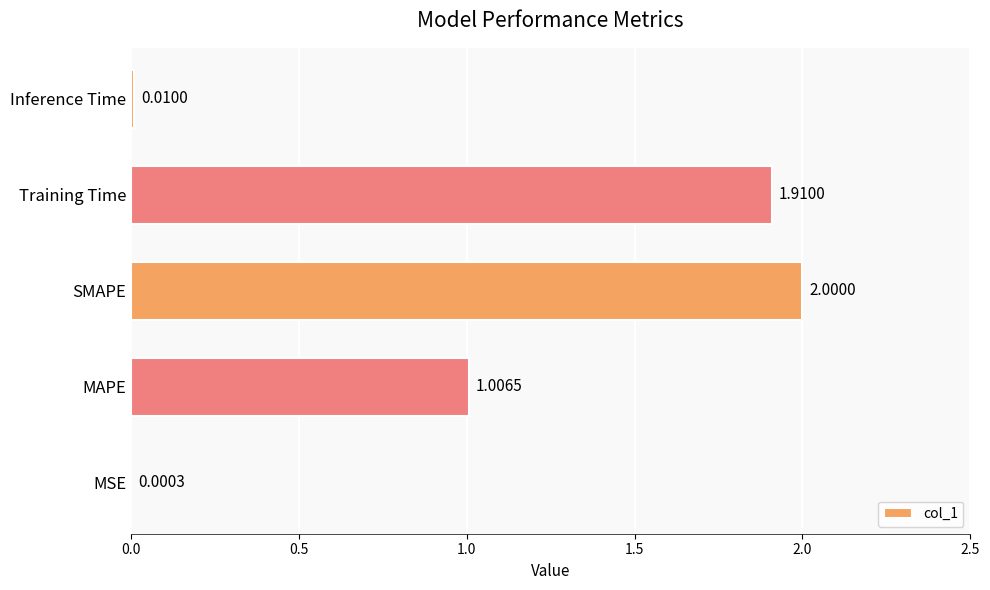

What is the sum of the values at SMAPE and Training Time?

3.9